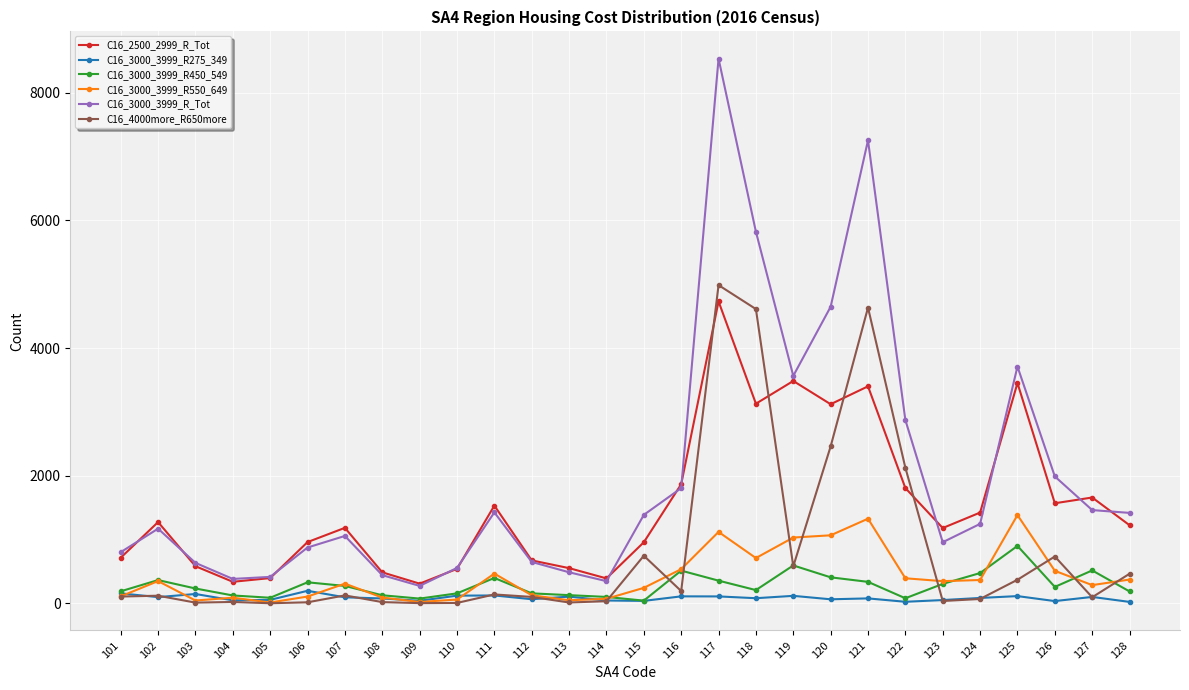

True or false: C16_2500_2999_R_Tot and C16_3000_3999_R550_649 intersect in this chart.

False